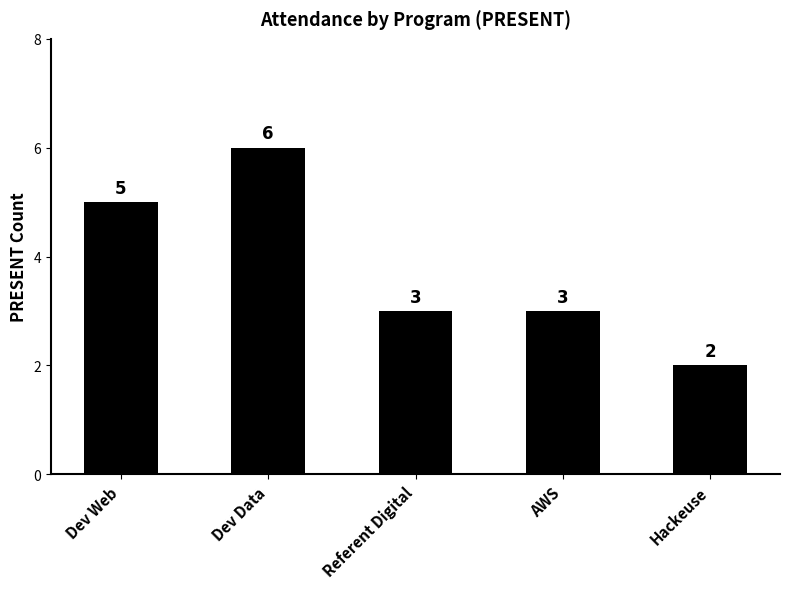

Are the bars horizontal?

No